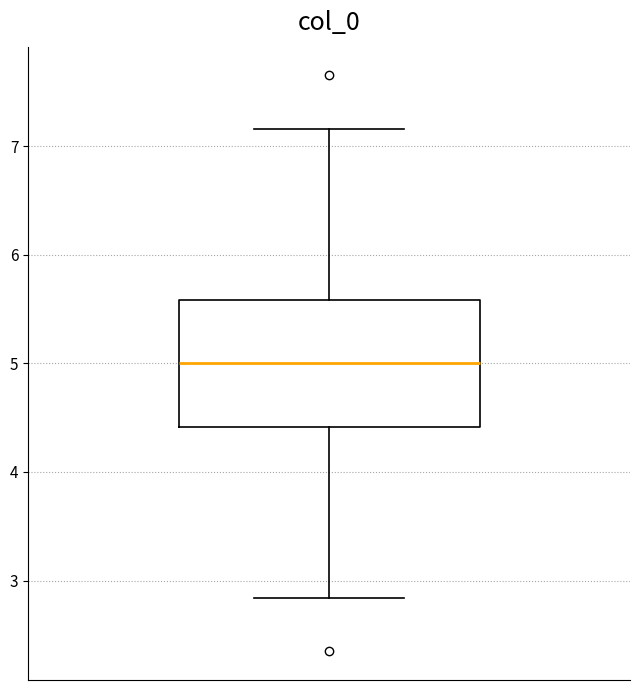

Transcribe this box plot: give where the median line is, the range the box spans, and where the two whiskers end, as read against the y-axis. The values are not printed on the chart, so give them approximately, as read against the axis.

median 5.0, box 4.4 to 5.6, whiskers 2.8 to 7.2